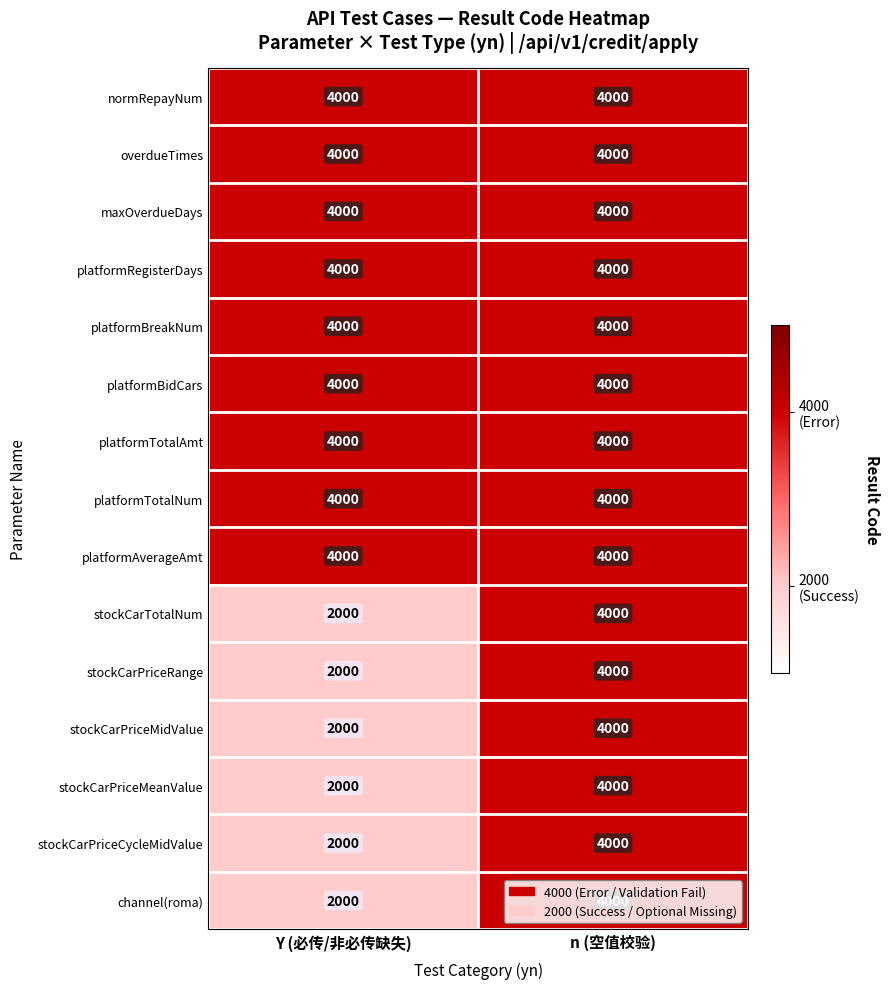

What is the total value across all series at Y (必传/非必传缺失)?

48000